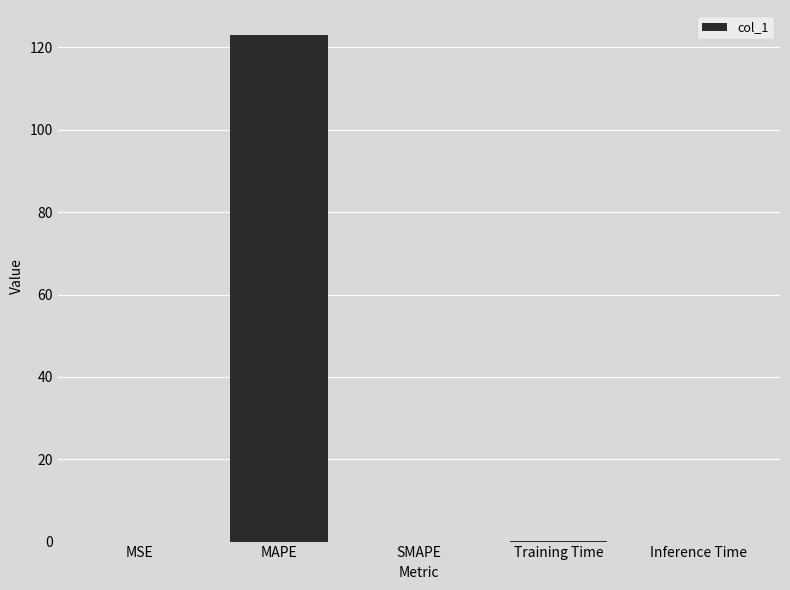

Which has a higher value, MAPE or SMAPE?

MAPE